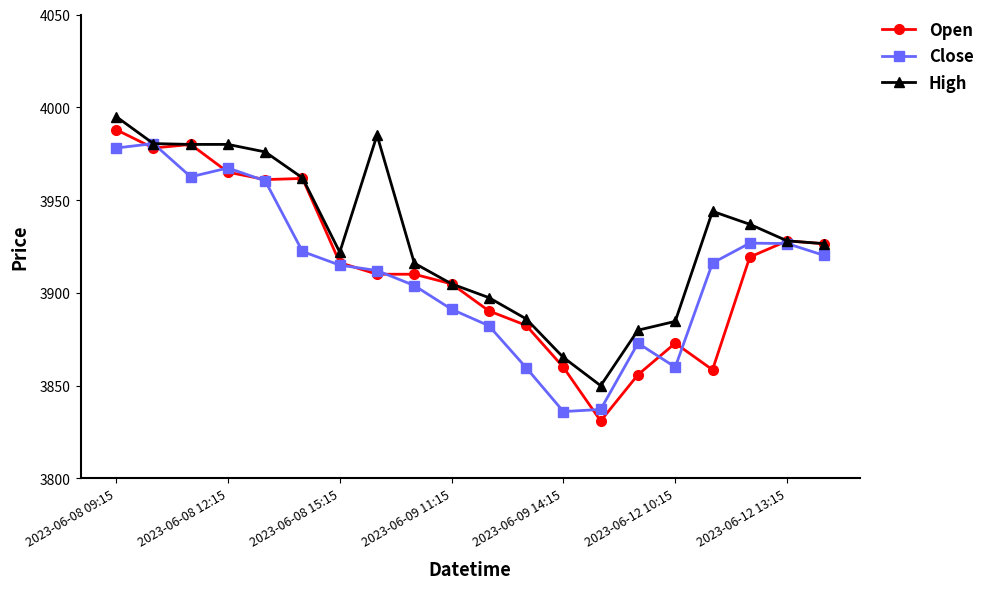

Which series has the widest spread of values?

Open